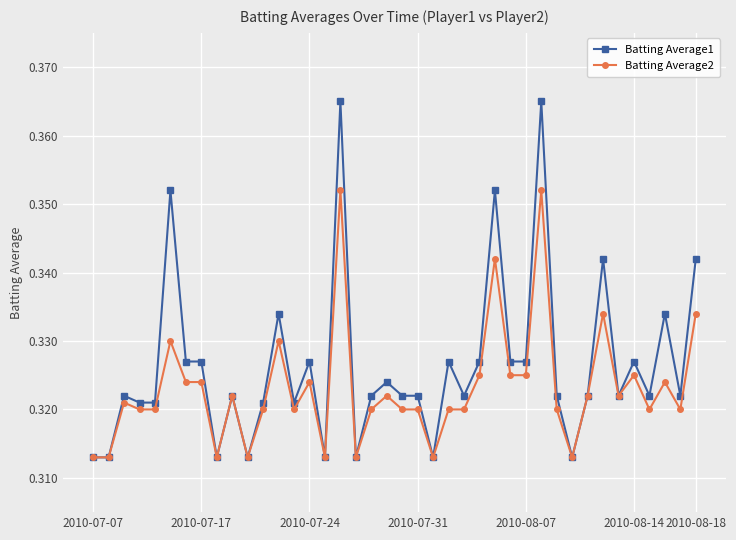

Rank the series by their maximum value, from lowest to highest.

Batting Average2, Batting Average1